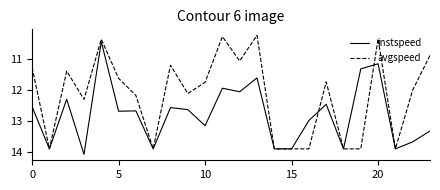

At how many categories does at least one series exceed 11?

23